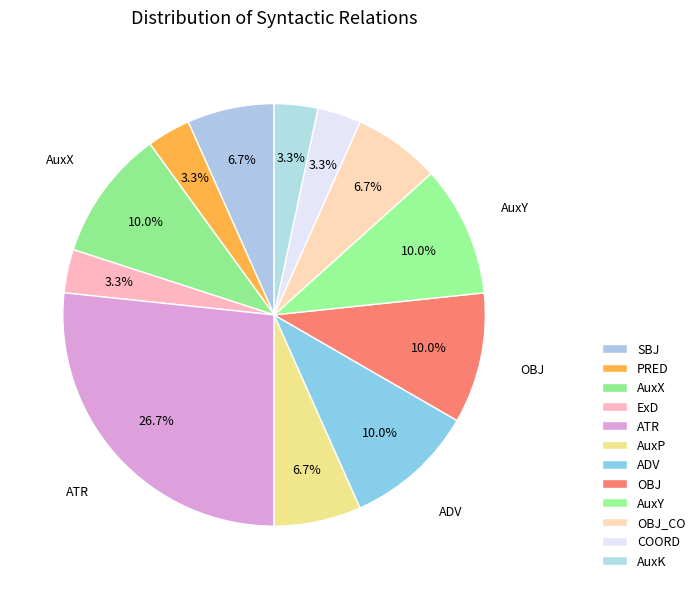

How many segments does this pie chart have?

12